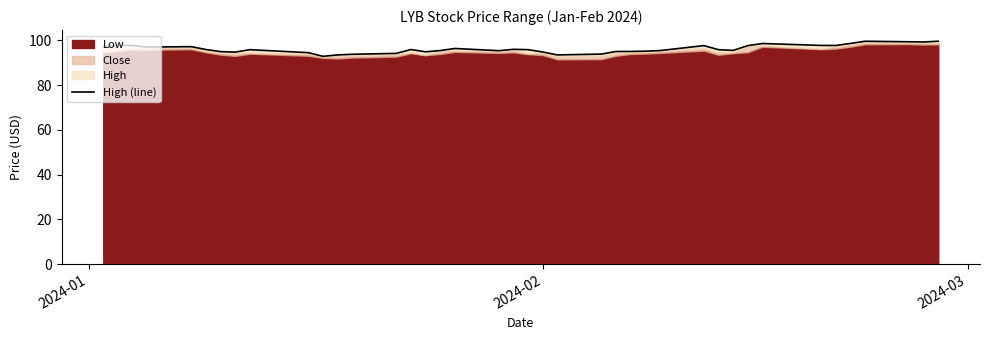

How many values exceed 95?

29